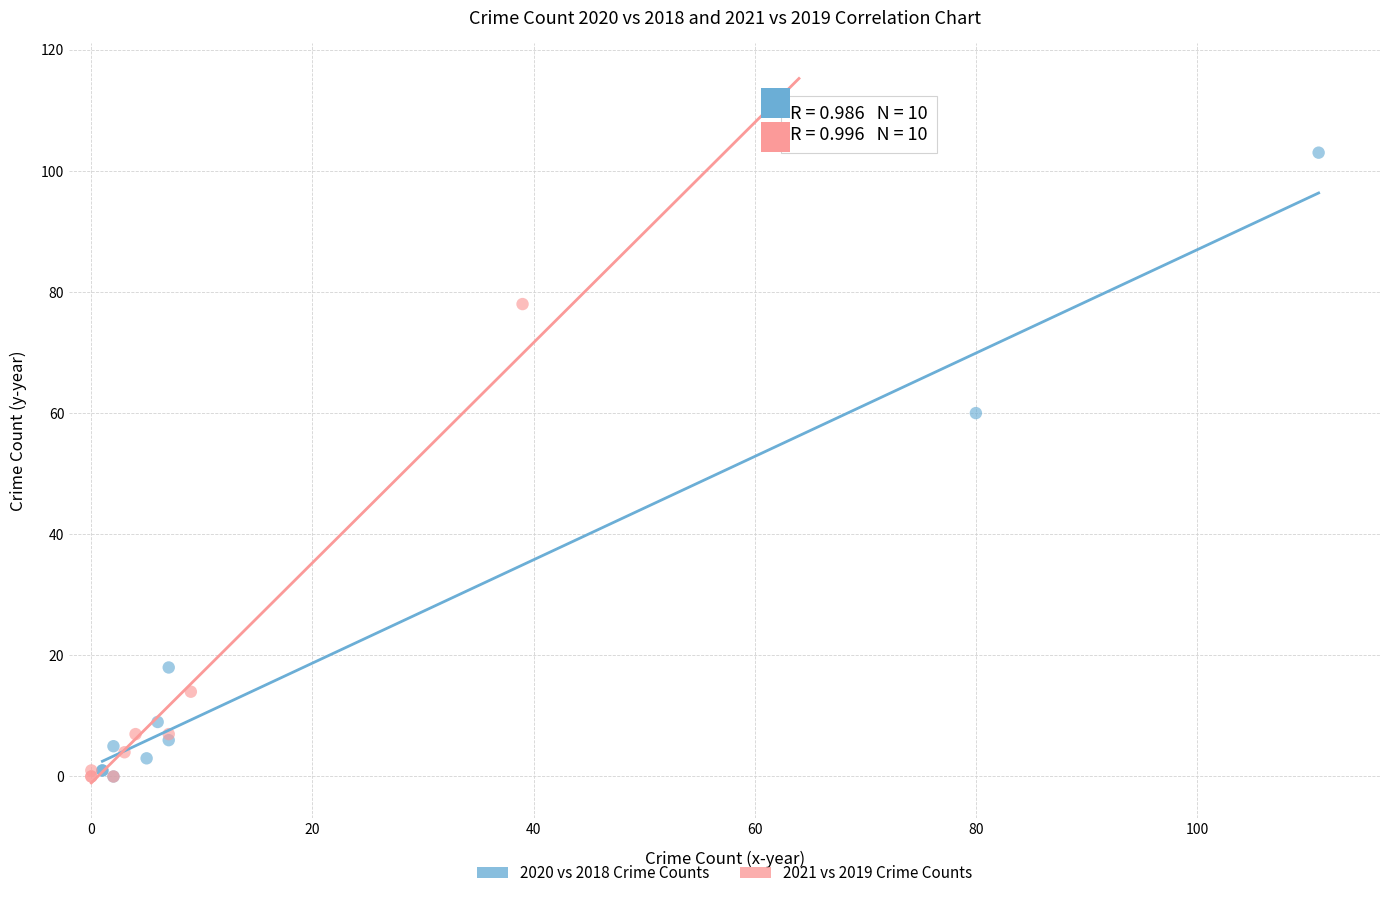

What are all the series names shown in the legend?

2020 vs 2018 Crime Counts, 2021 vs 2019 Crime Counts